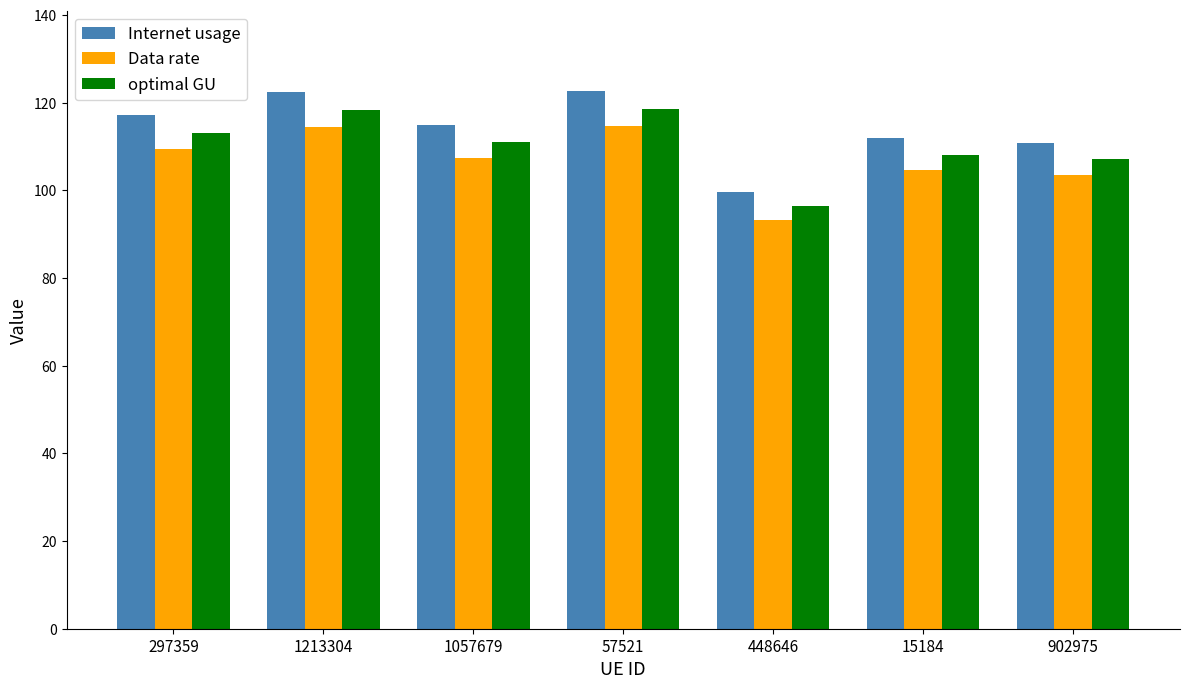

Which series has the largest total across all categories?

Internet usage